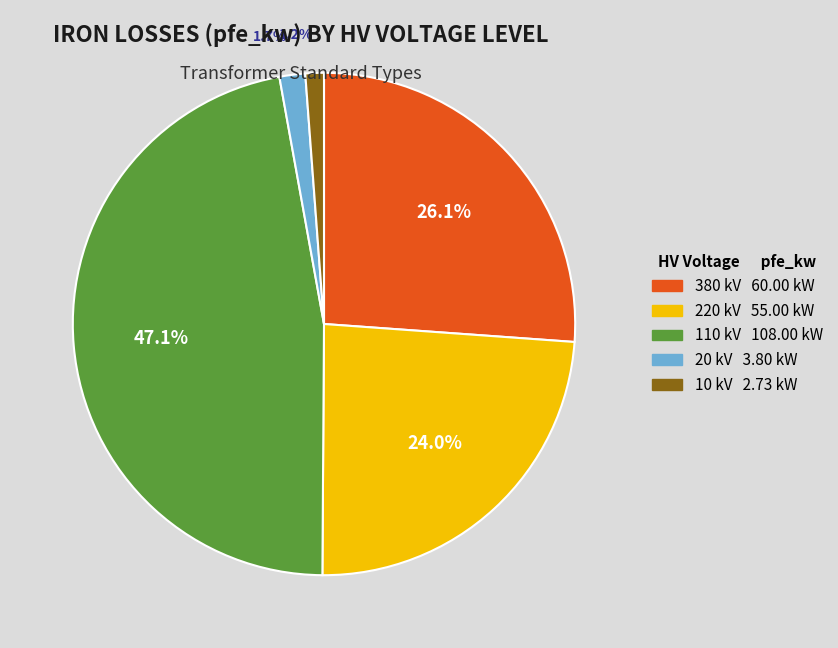

Is there a majority slice in this chart?

No